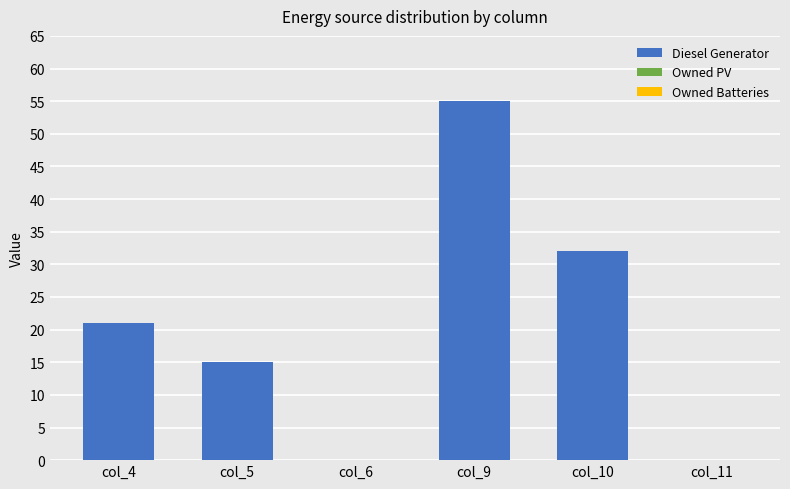

Where is the data nearest to the value 27?

col_10